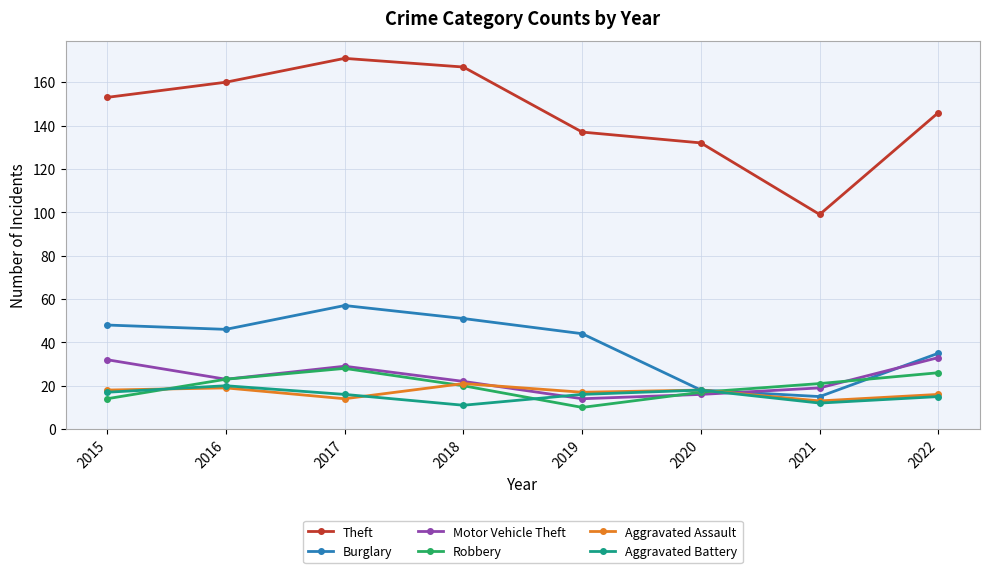

Count the number of data series in this chart.

6